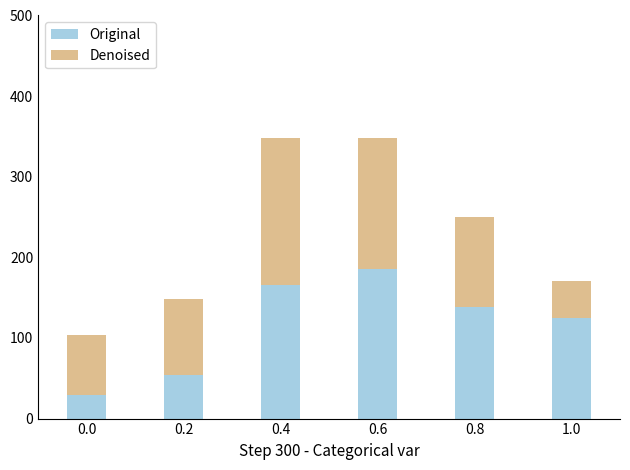

What value does the Original series have at 0.6?

185